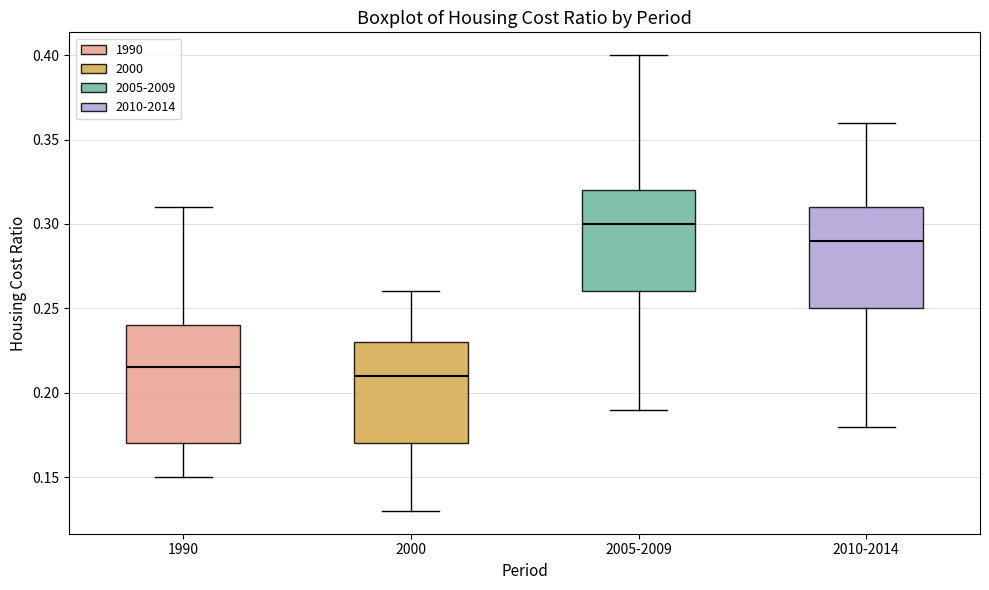

Which box is the tallest, from its lower edge to its upper edge?

1990